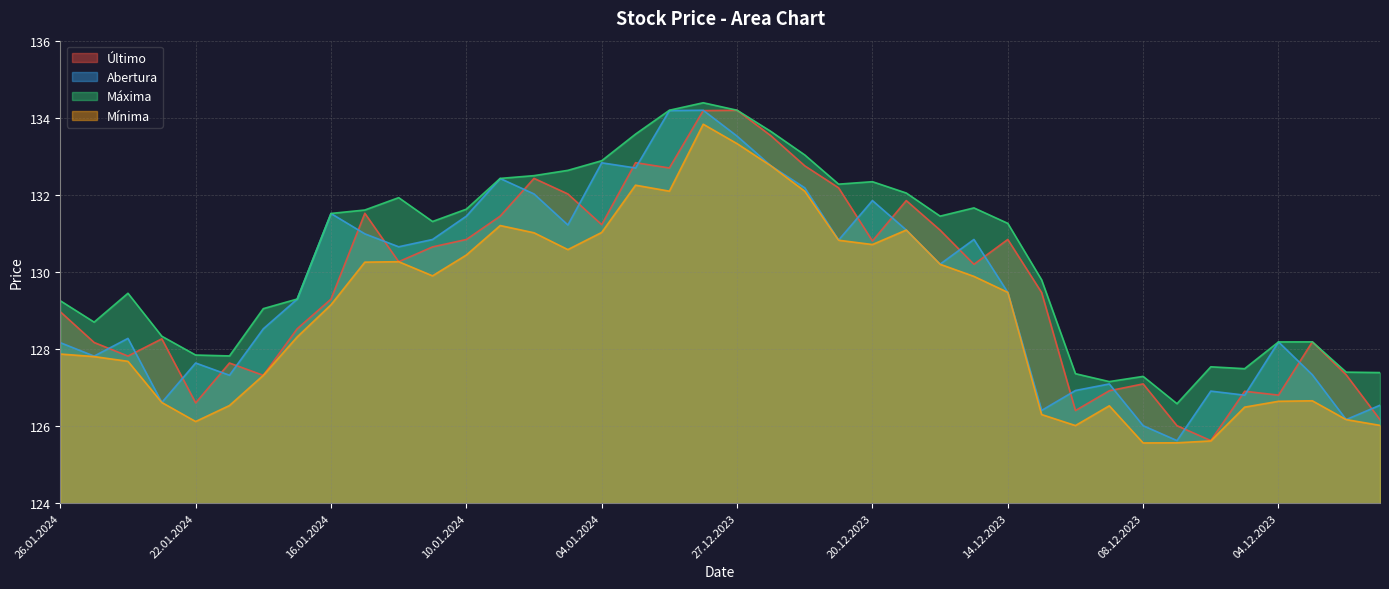

Which series has the widest spread of values?

Último